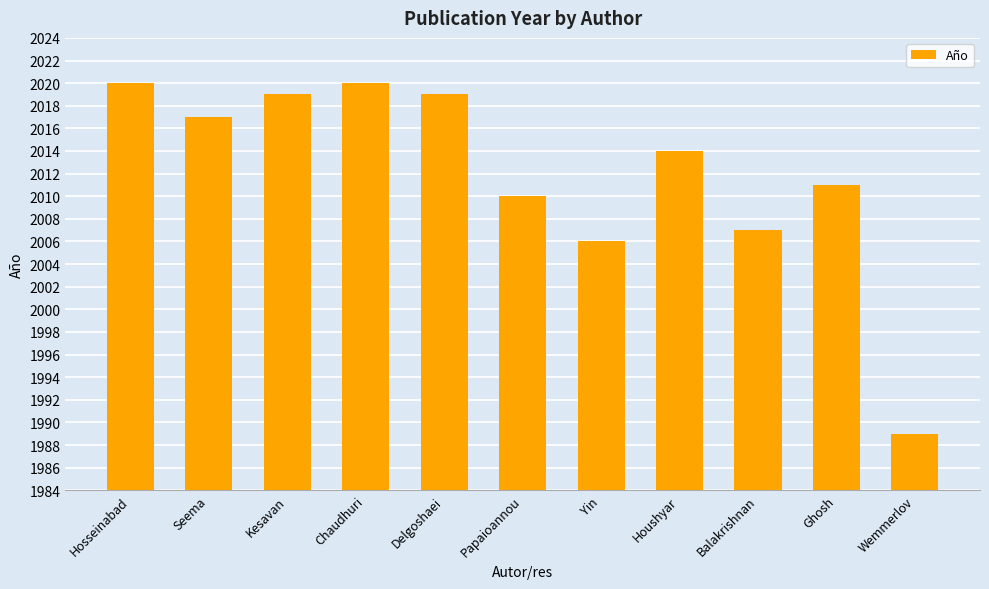

Which category has the lowest value across all series?

Wemmerlov